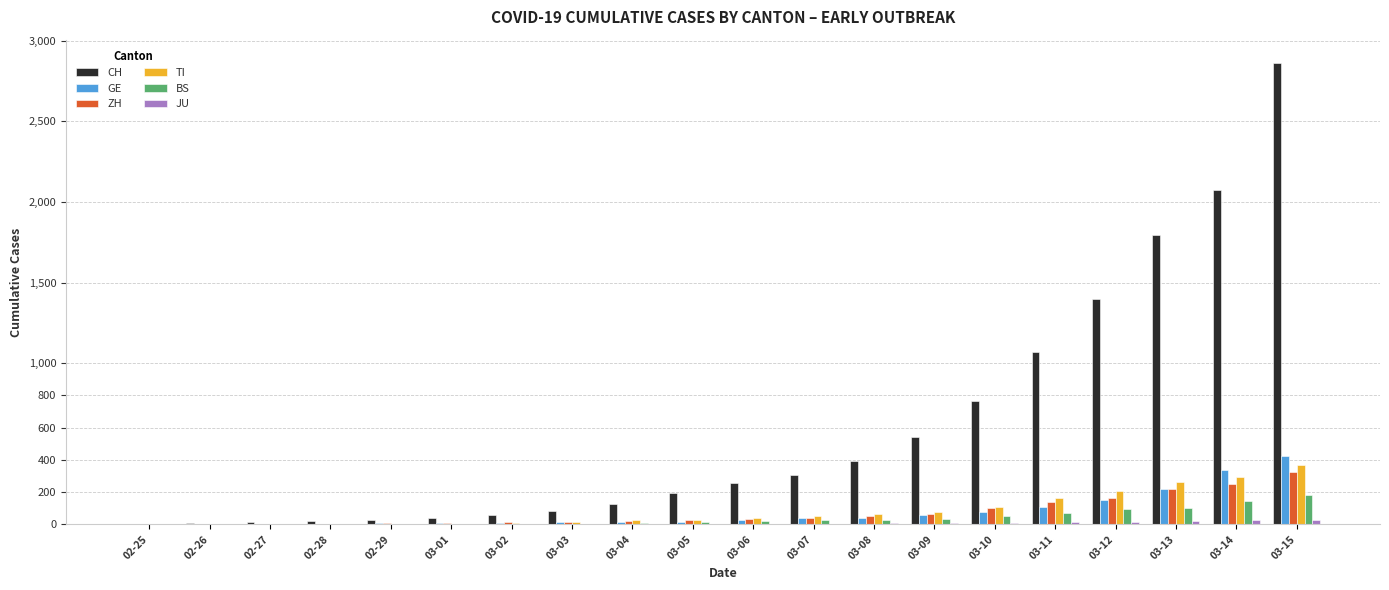

Is the value of CH at 03-13 greater than the value of ZH at 03-05?

Yes